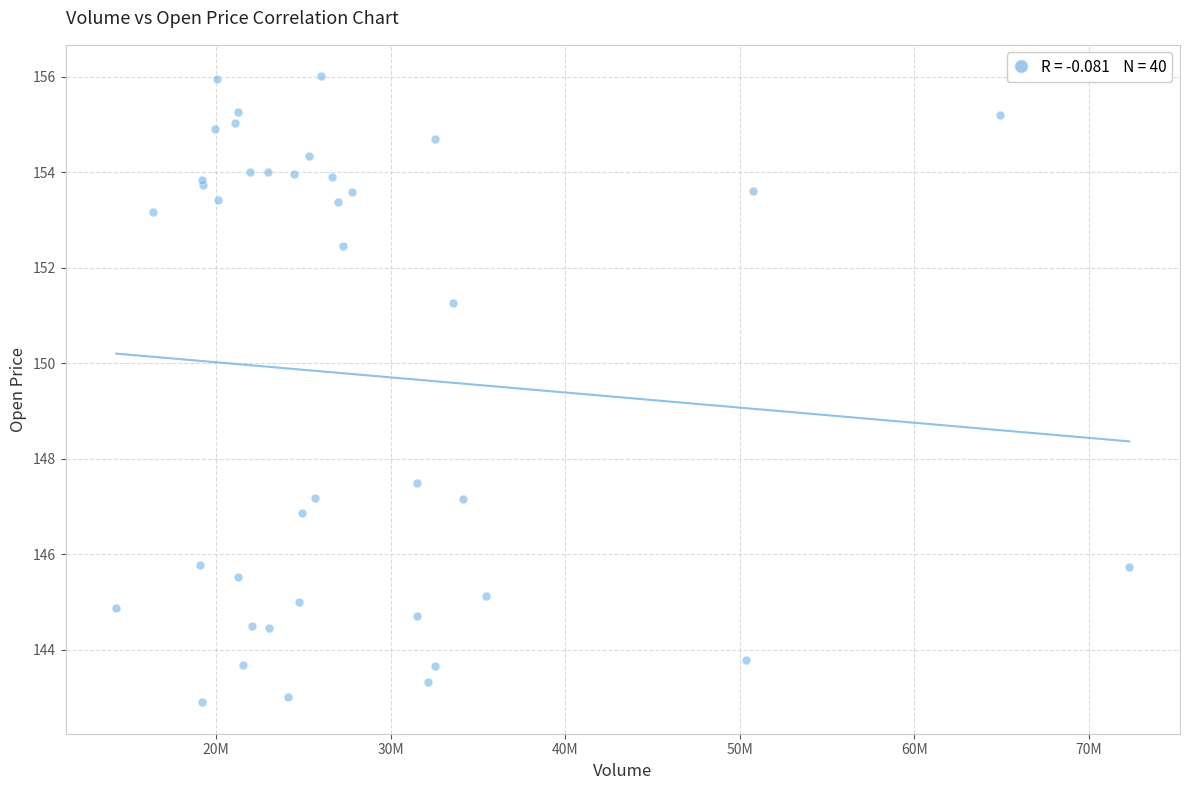

What Y value in the scatter plot is closest to 149?

147.5